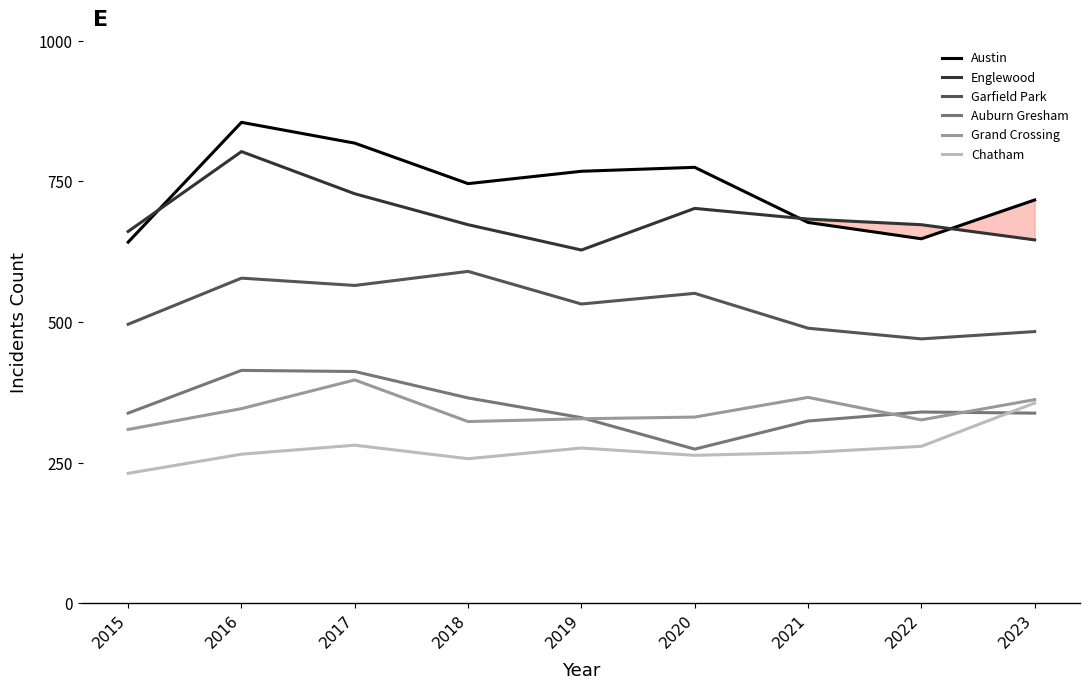

What is the average value of the Grand Crossing series?

343